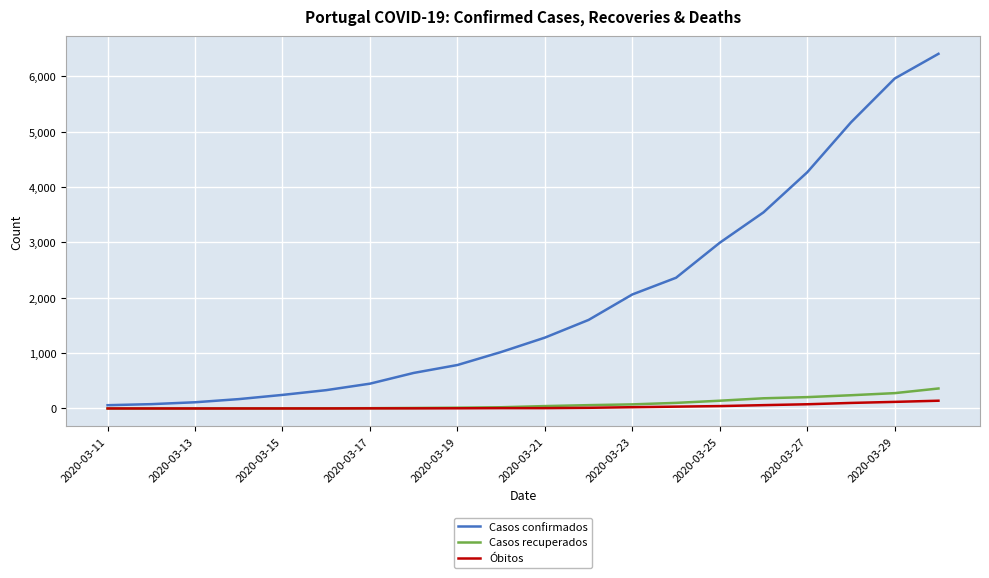

Does the chart display data point markers on the line(s)?

No